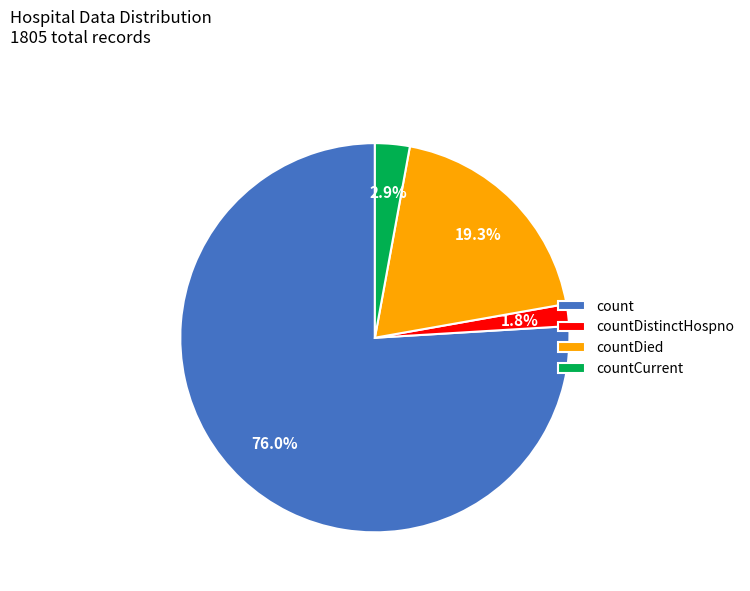

Rank the categories by value from lowest to highest.

countDistinctHospno, countCurrent, countDied, count